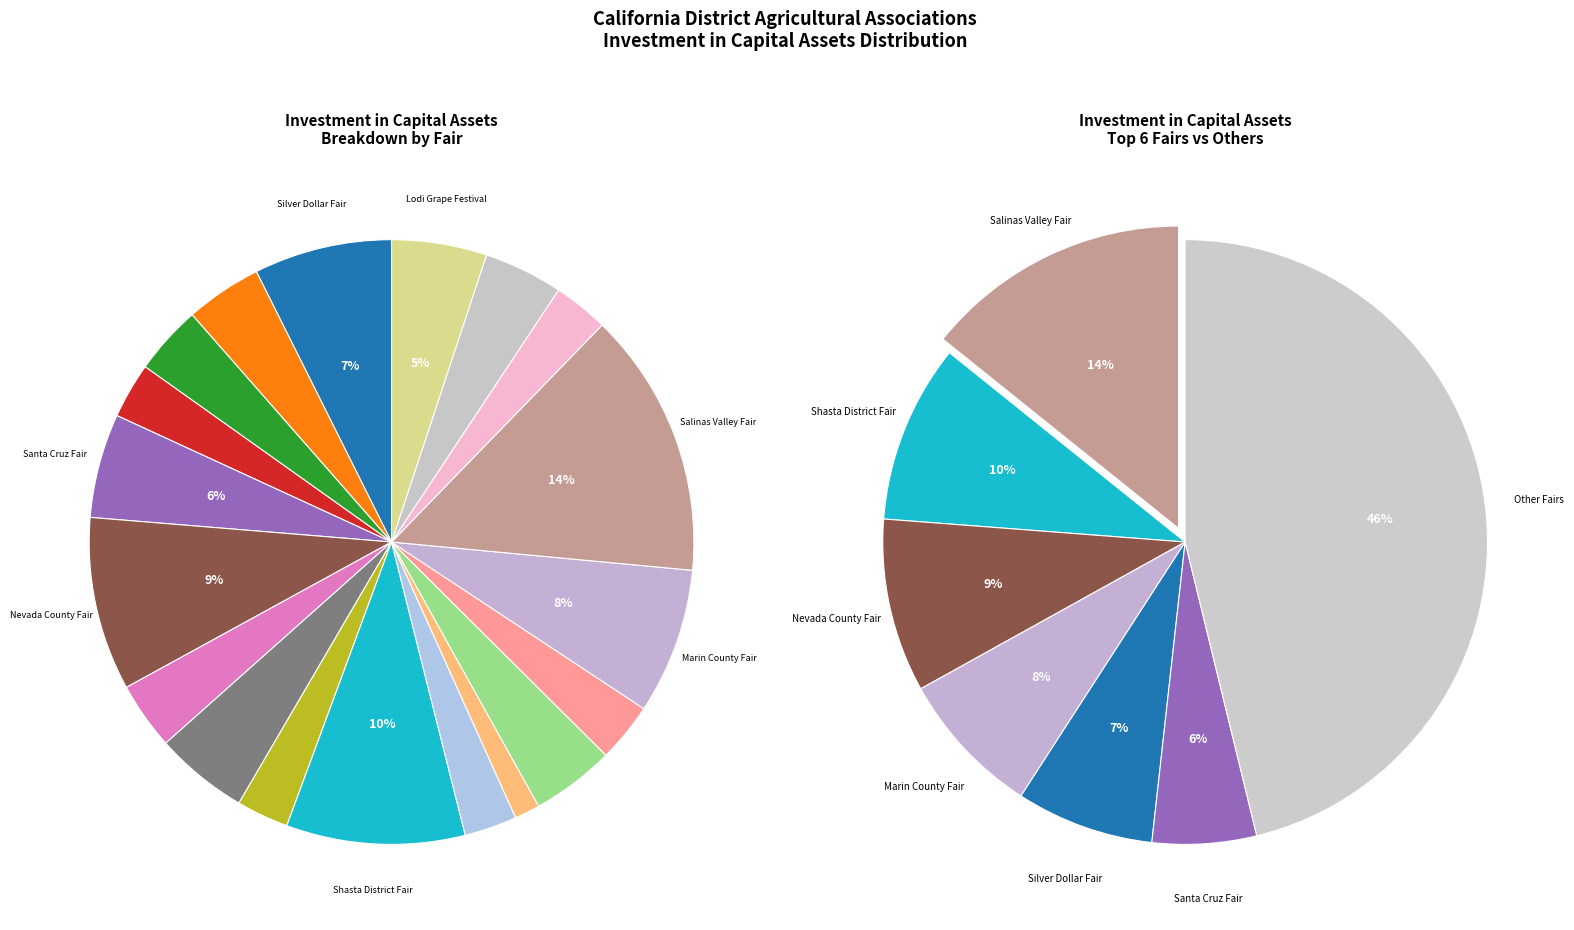

What is the largest slice in the pie chart?

Salinas Valley Fair